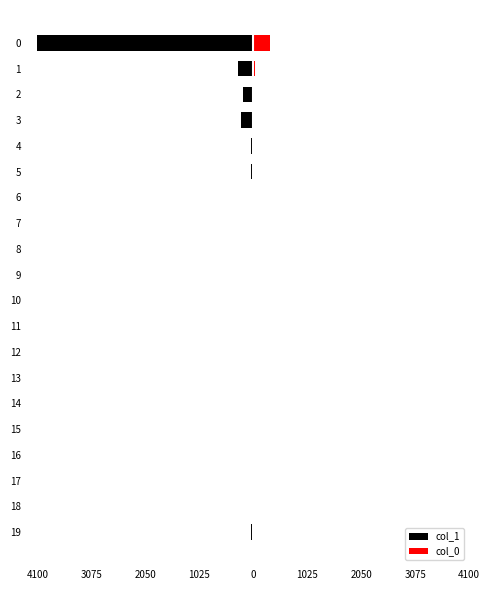

Reading left to right, what are all the values shown in this chart?

col_1: -4100	-289	-199	-239	-51	-42	-27	-14	-21	-13	-17	-5	-5	-1	-3	-7	-5	-2	-3	-39
col_0: 318	37	19	9	4	3	4	1	3	0	0	0	0	0	0	1	0	0	0	12